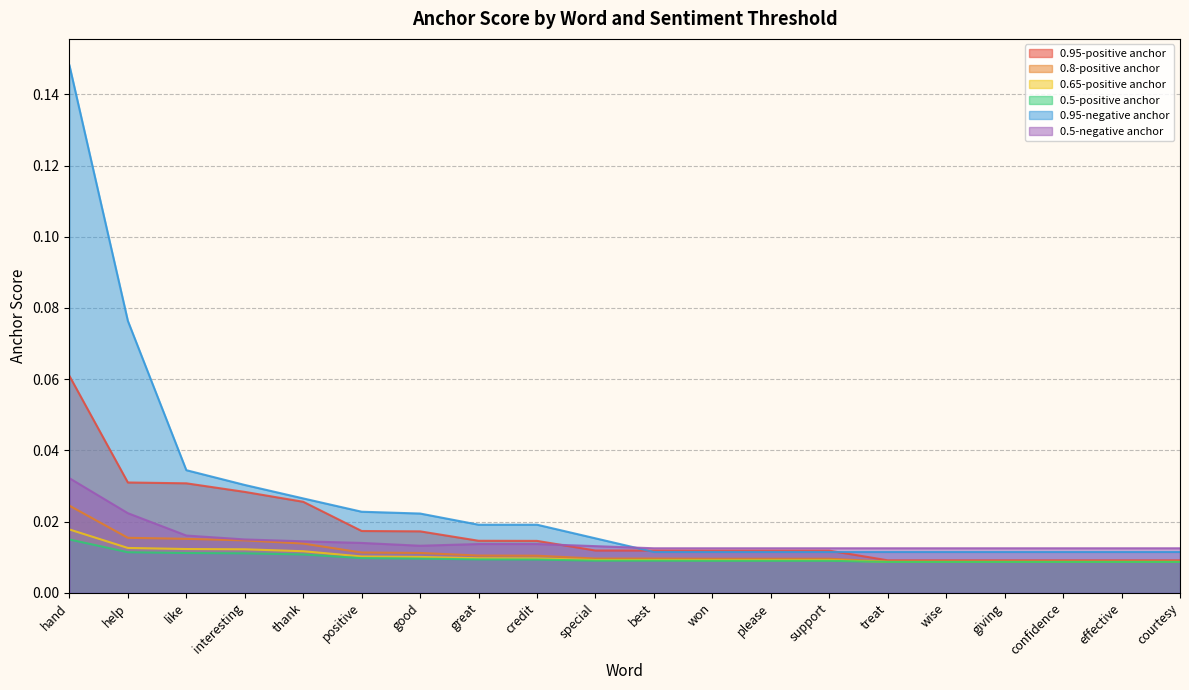

Which series changed the most between hand and effective?

0.95-negative anchor